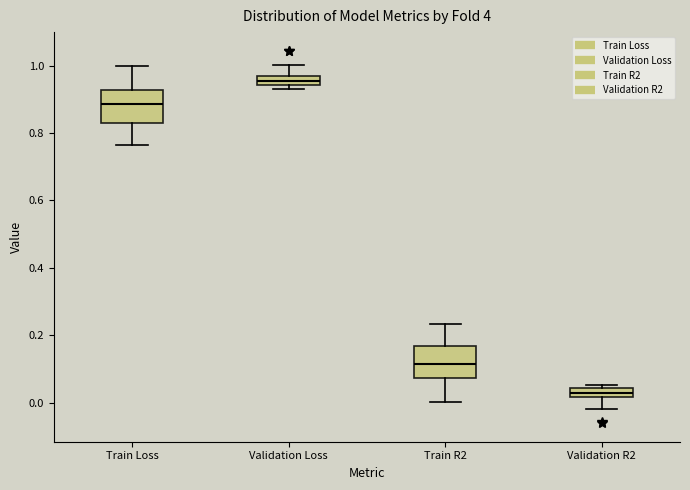

Which box's median line is the lowest?

Validation R2